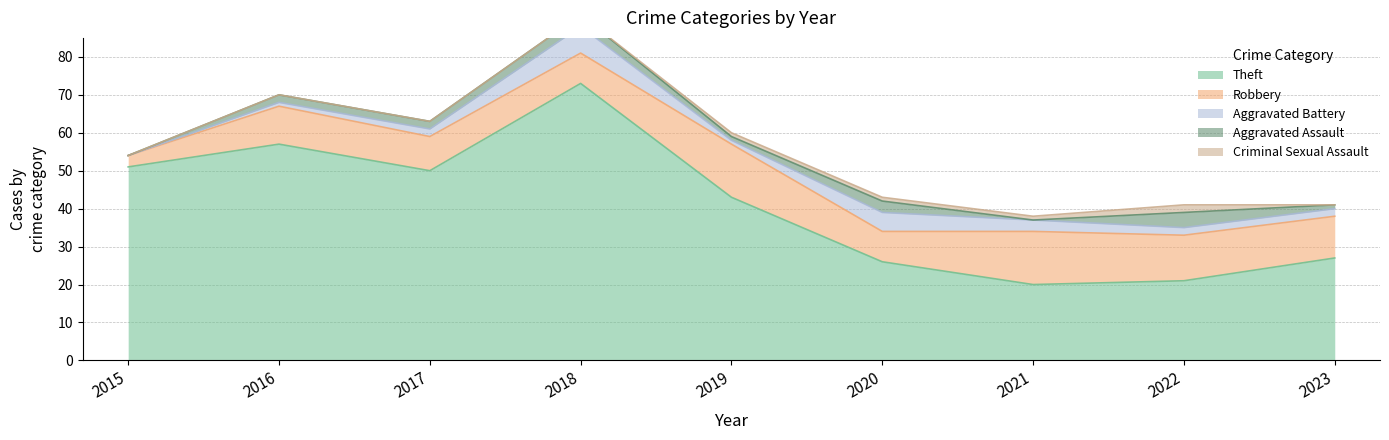

True or false: Robbery and Criminal Sexual Assault cross at least once.

False